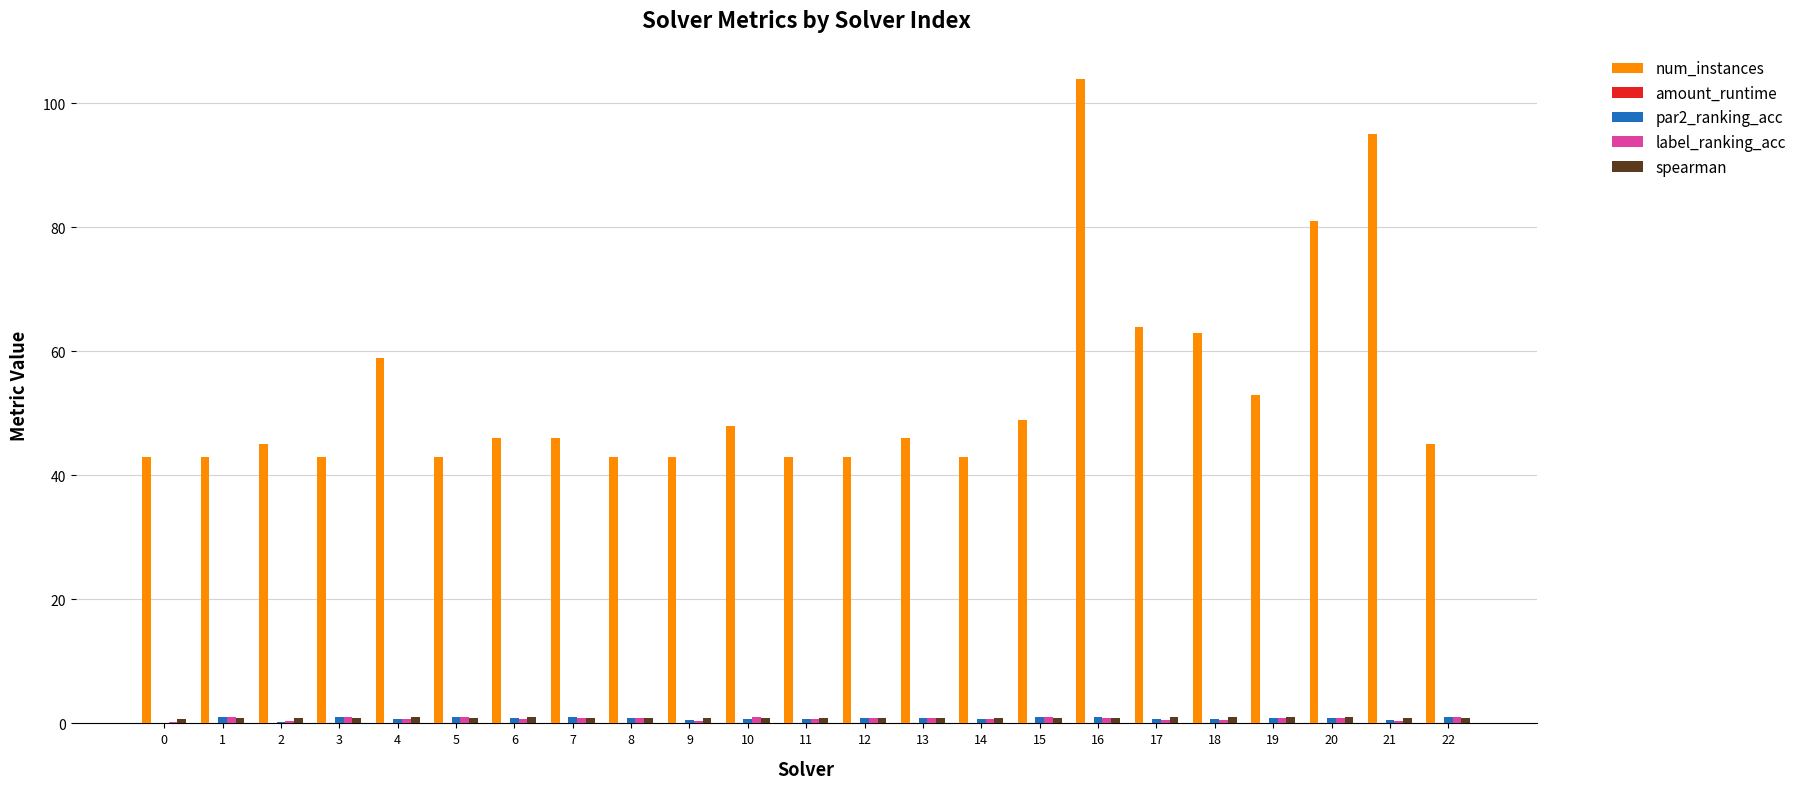

True or false: num_instances has a value of 23.3 at 14.

False